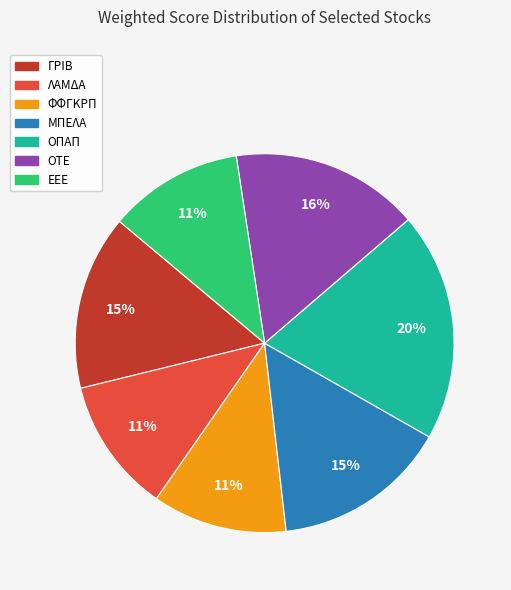

Which has a higher value, ΟΠΑΠ or ΟΤΕ?

ΟΠΑΠ